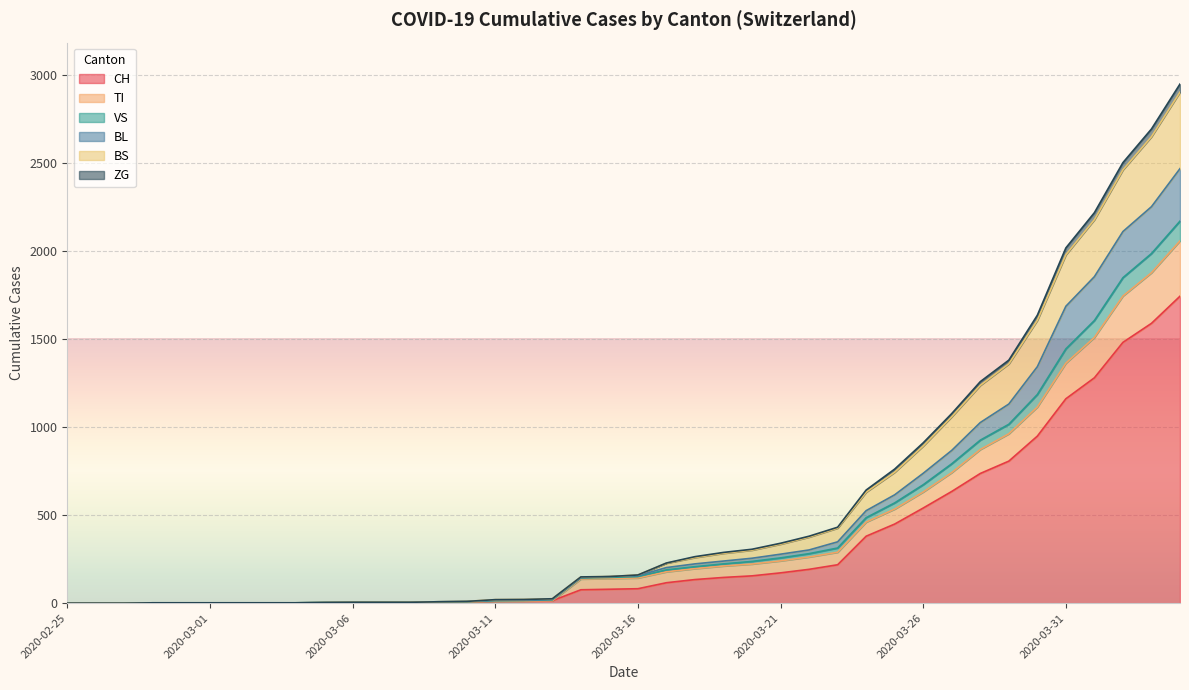

What is the highest value of the CH series?

1742